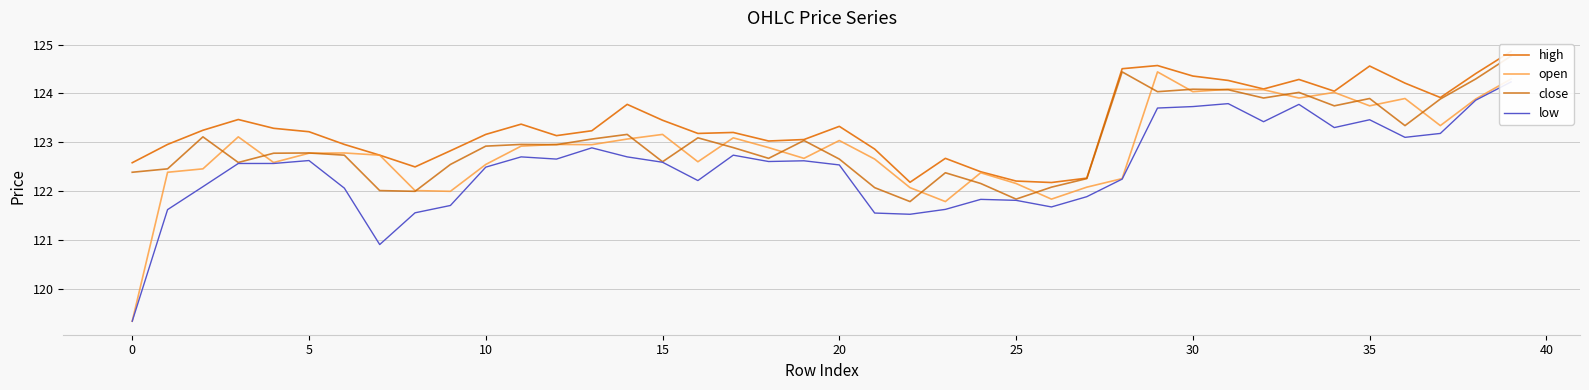

At 21, list the series in order from largest to smallest.

high, open, close, low